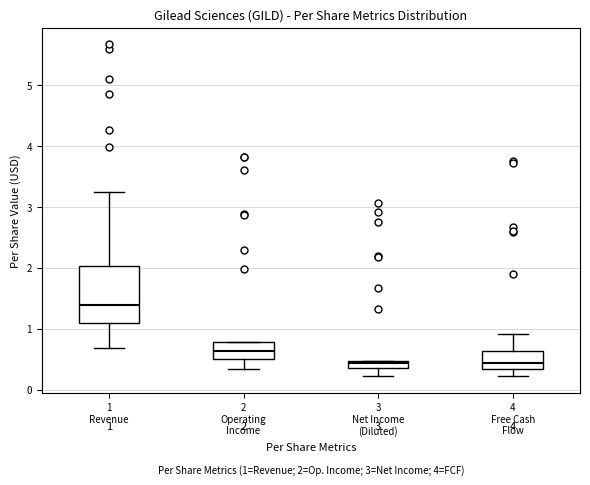

Which box has the highest median line?

1 Revenue